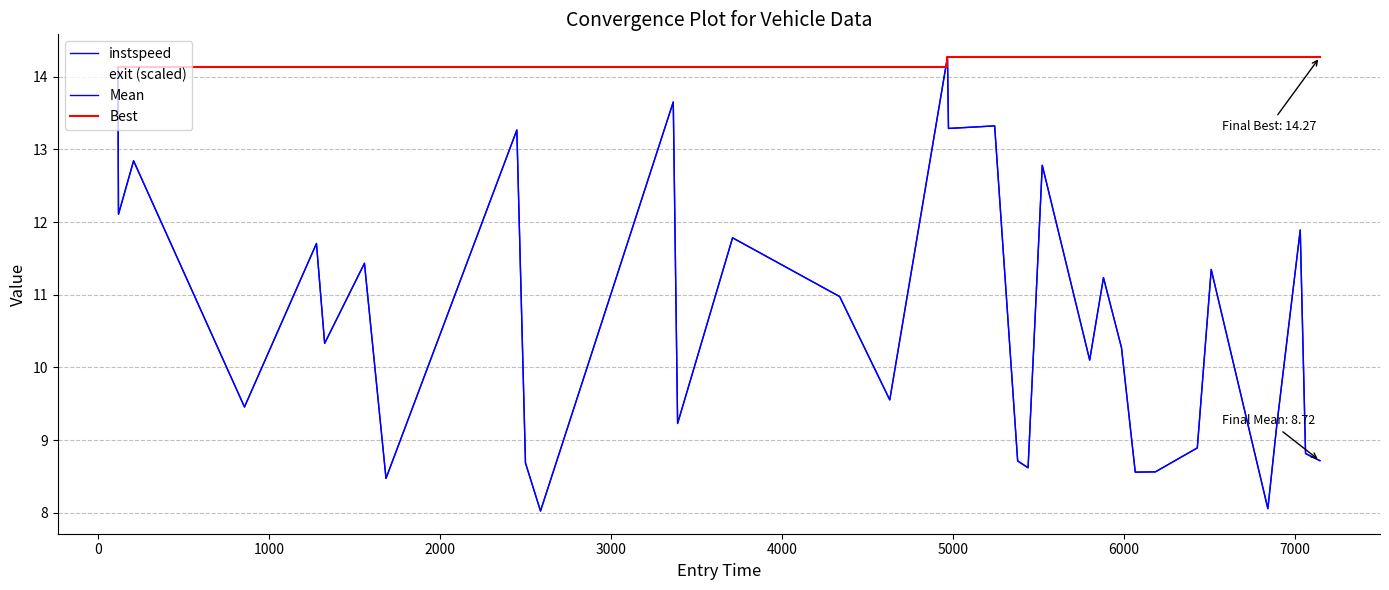

Does the chart have visible grid lines?

Yes